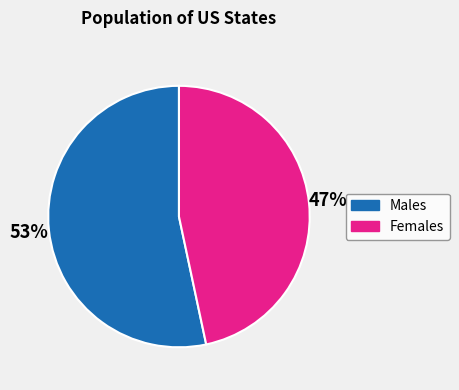

Does any single category account for the majority?

Yes